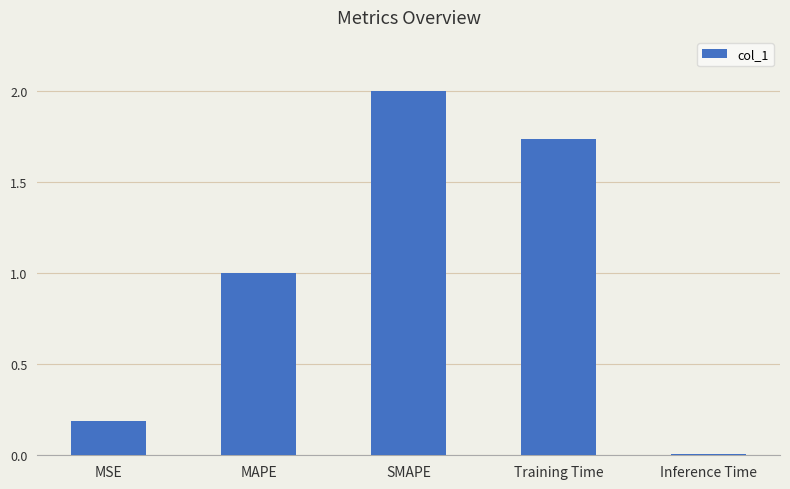

List the labels in order of value, smallest first.

Inference Time, MSE, MAPE, Training Time, SMAPE